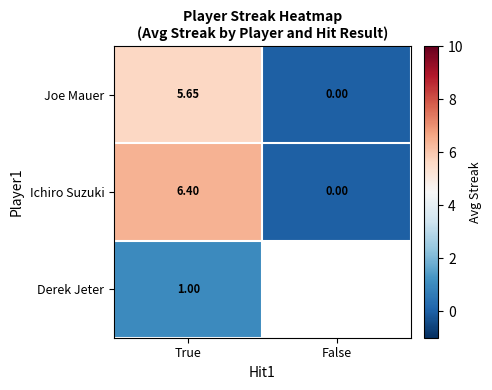

Which category has the lowest value in the Joe Mauer series?

False